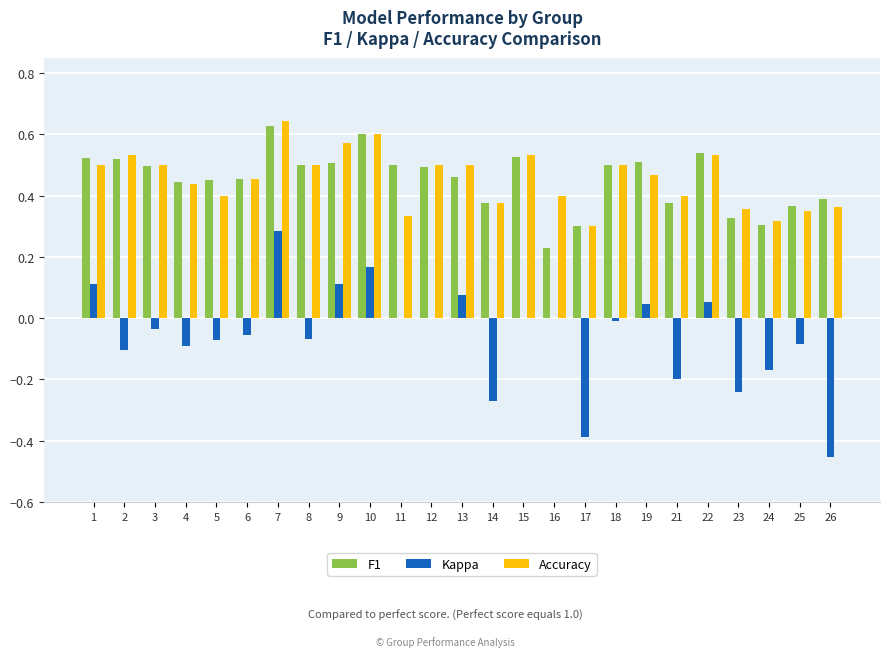

How many F1 values are between 0 and 1?

25